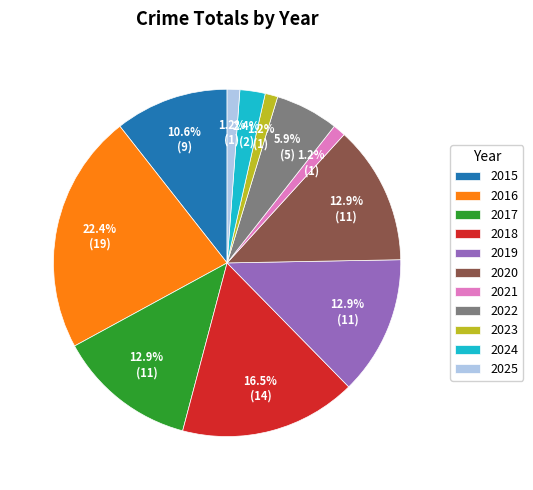

To the nearest percent, what is the combined percentage of 2019 and 2020?

26%